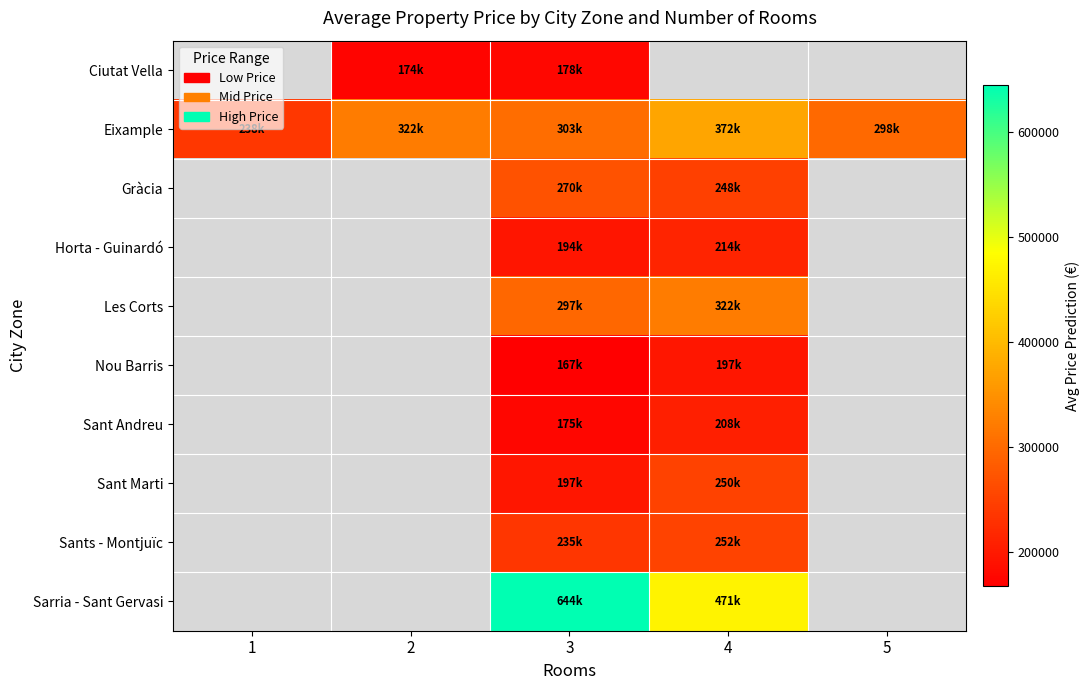

At which category does the chart reach its peak across all series?

3